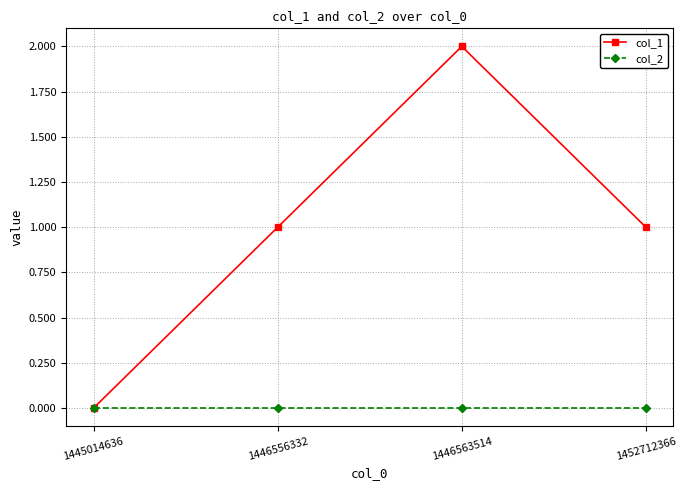

What are all the series names shown in the legend?

col_1, col_2